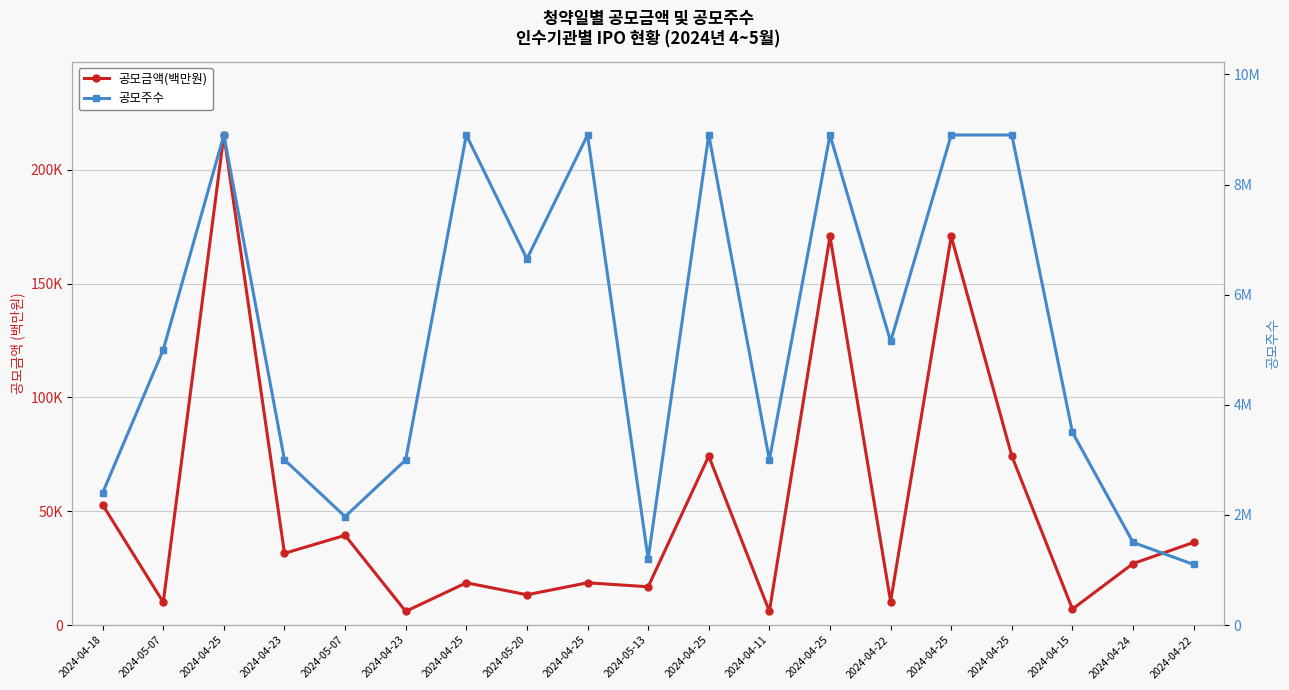

Does the chart display data point markers on the line(s)?

Yes